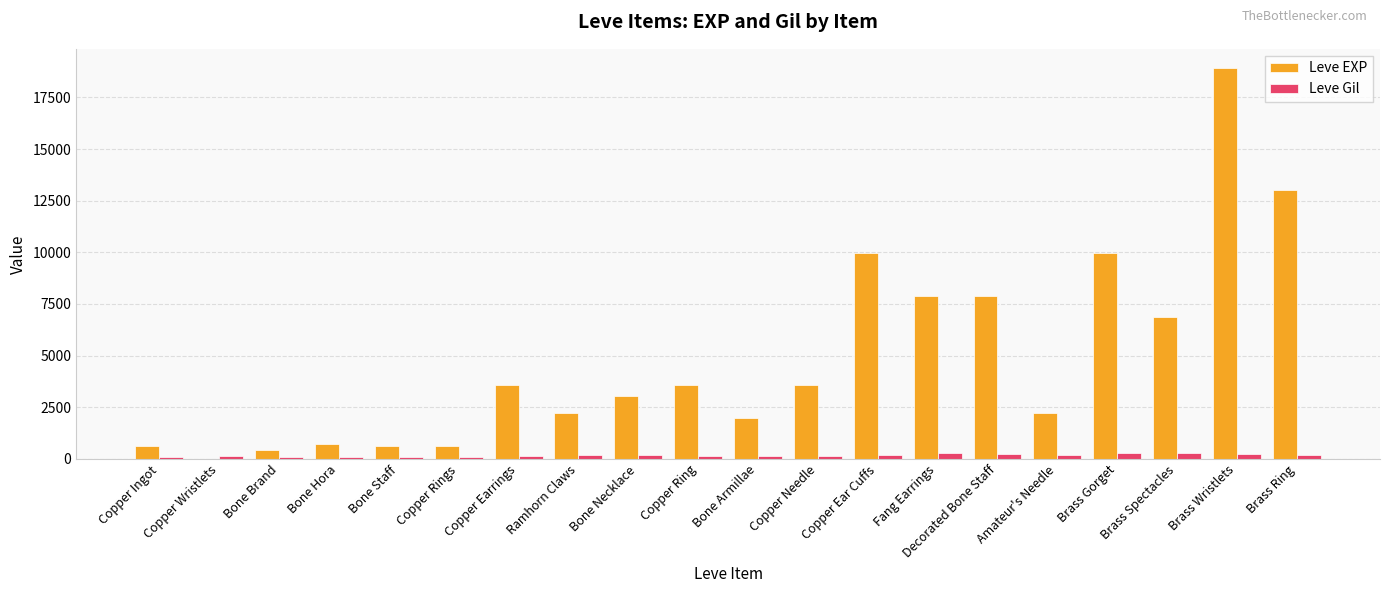

Are the bars horizontal?

No